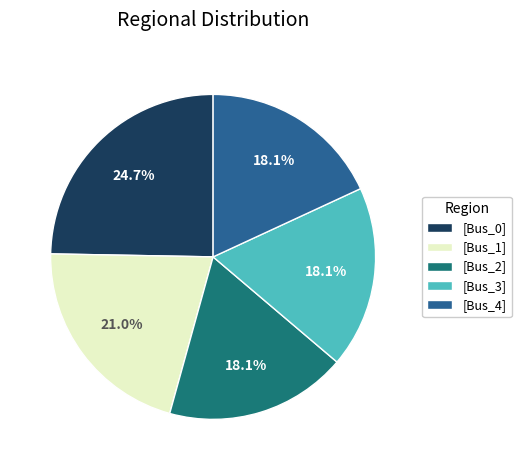

Which category has the biggest portion of the pie?

[Bus_0]